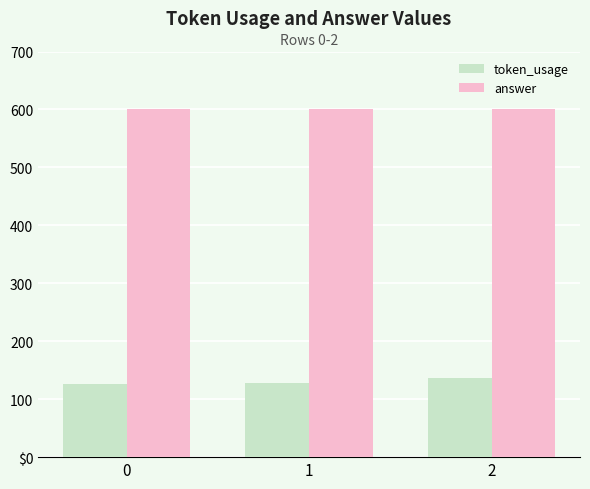

At 1, list the series in order from largest to smallest.

answer, token_usage